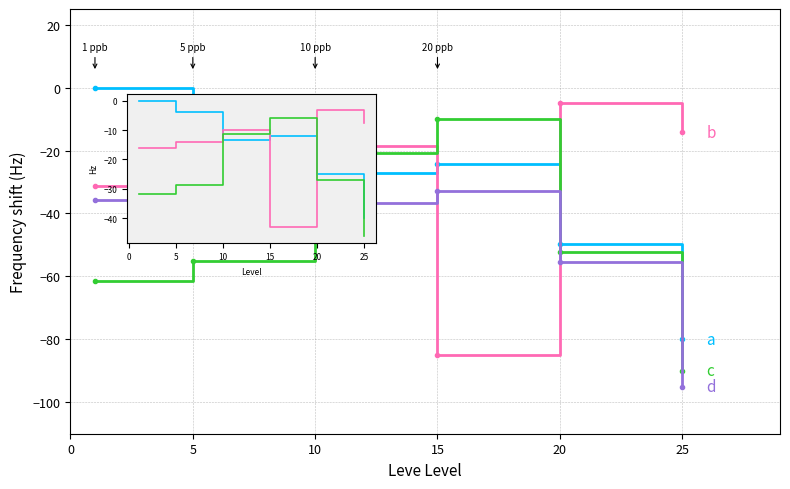

How many lines are shown in the chart?

4